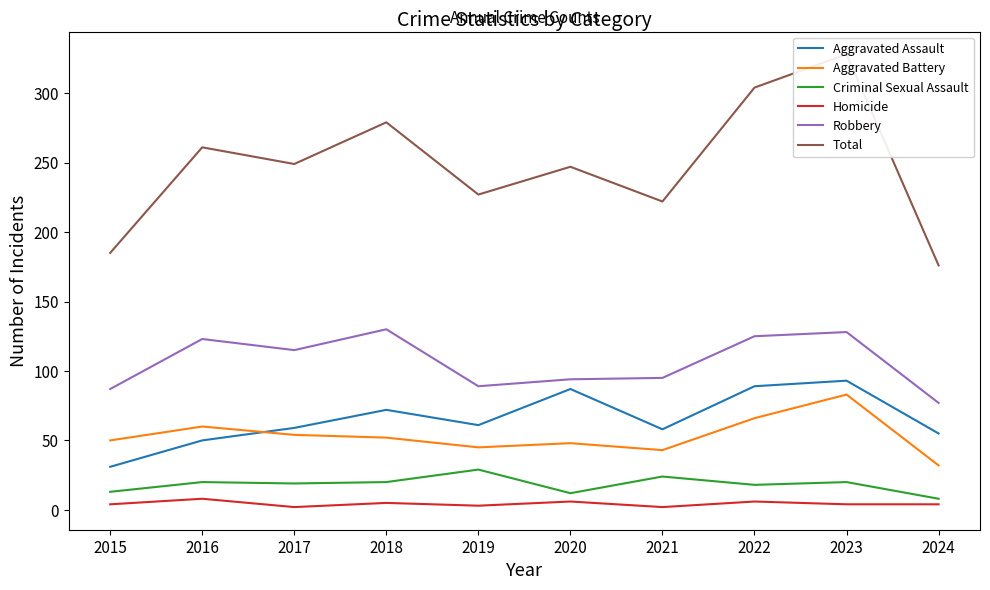

What is the maximum value for Criminal Sexual Assault?

29